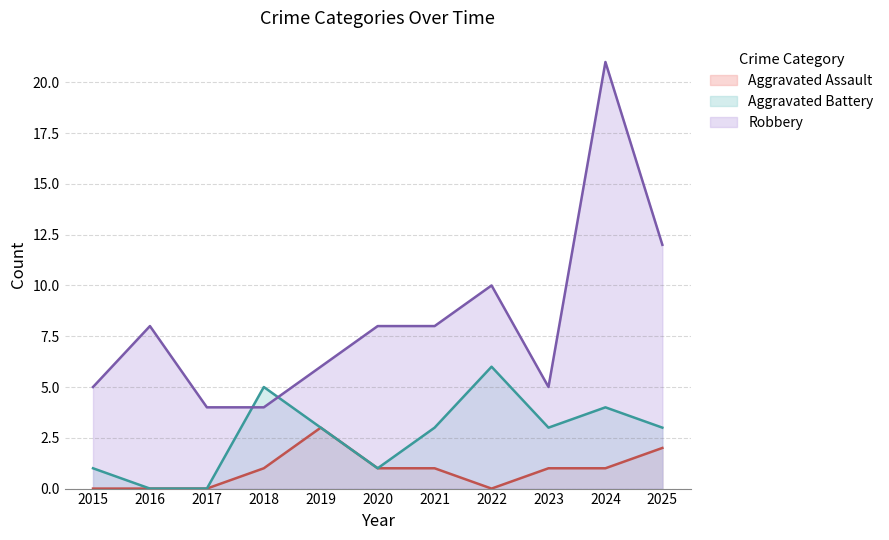

Rank the series by their average value, from lowest to highest.

Aggravated Assault, Aggravated Battery, Robbery